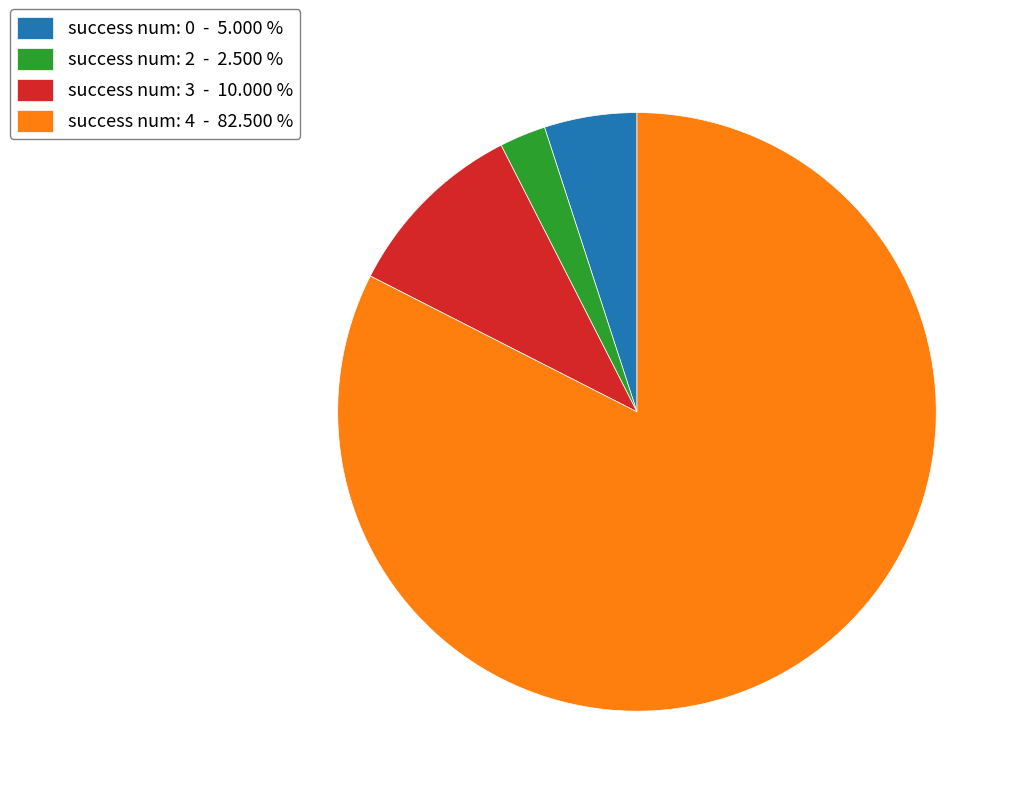

Is the sum of success num: 4 - 82.500 % and success num: 0 - 5.000 % greater than half?

Yes